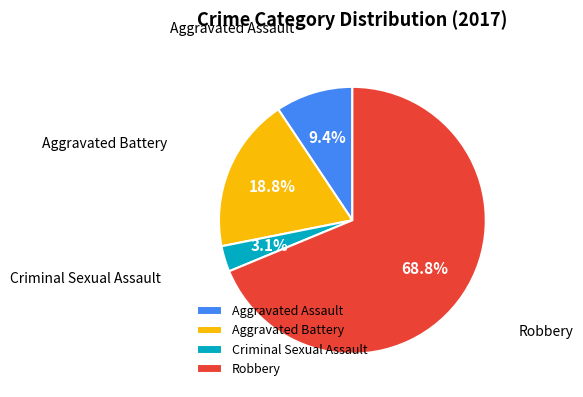

To the nearest percent, what is the difference between the Aggravated Battery and Criminal Sexual Assault slice percentages?

16%